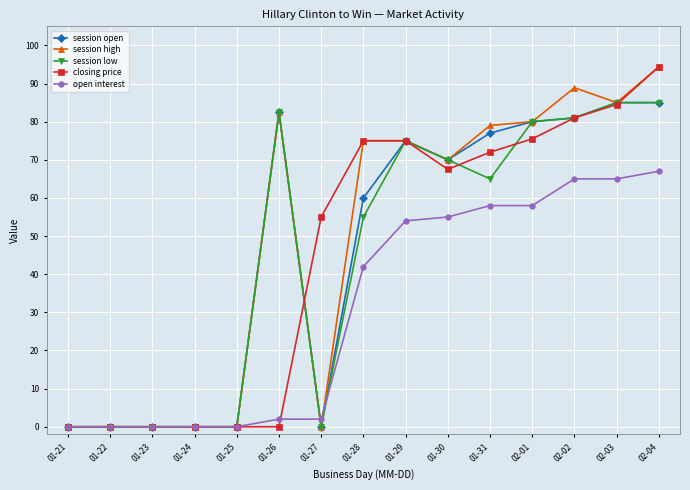

What is the sum of all session open values?

695.5